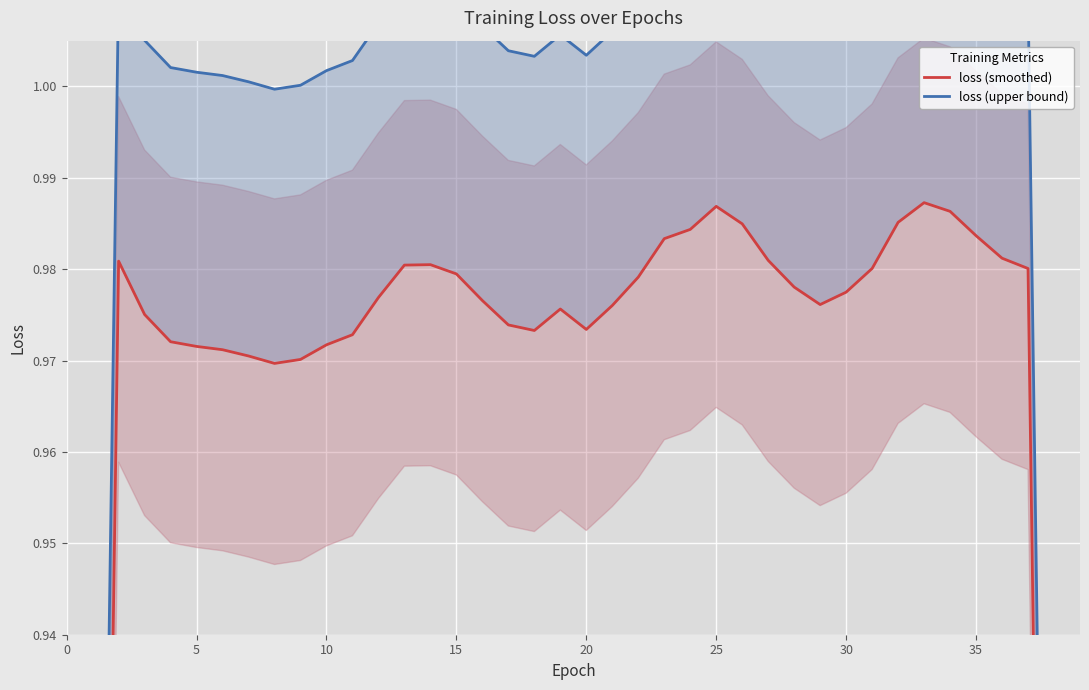

What value does the loss (smoothed) series have at 5?

1.0